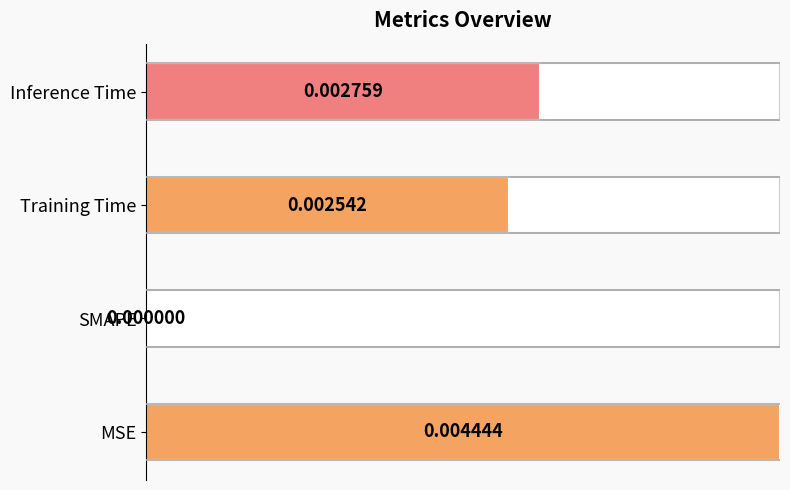

Does the chart contain stacked bars?

No